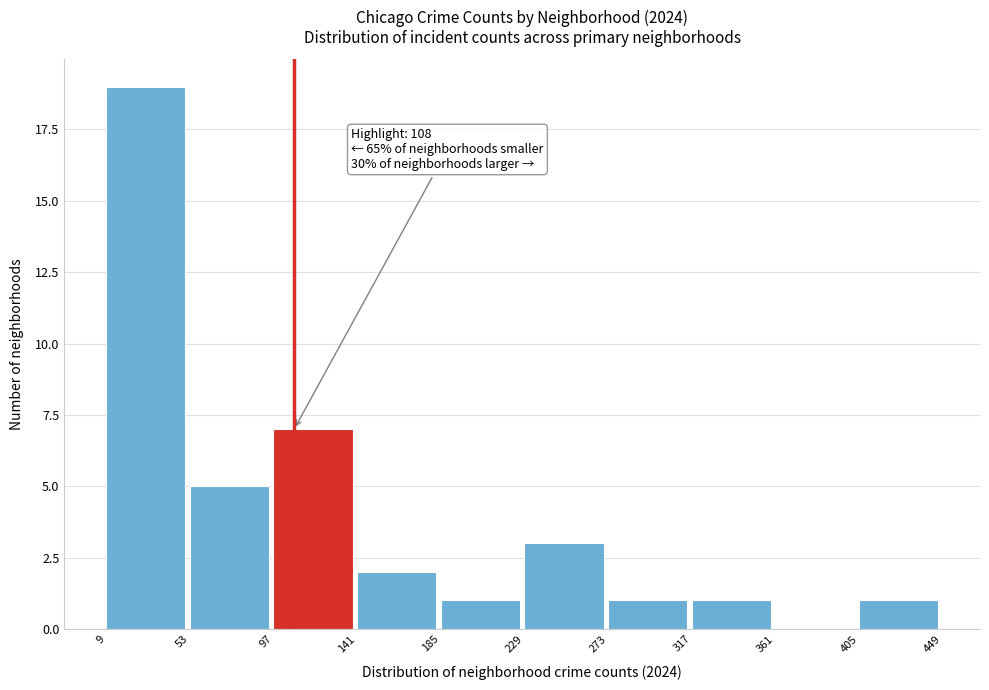

Which range on the x-axis has the tallest bar?

9 to 53